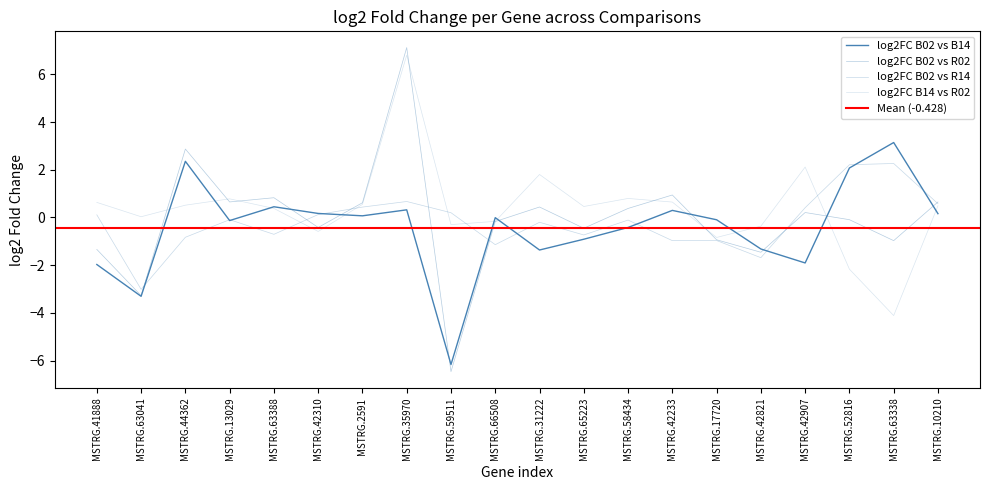

Reading left to right, list all the values displayed in this chart.

log2FC_B02vsB14: MSTRG.41888=-2.0	MSTRG.63041=-3.3	MSTRG.44362=2.4	MSTRG.13029=-0.1	MSTRG.63388=0.4	MSTRG.42310=0.2	MSTRG.2591=0.1	MSTRG.35970=0.3	MSTRG.59511=-6.2	MSTRG.66508=-0.0	MSTRG.31222=-1.4	MSTRG.65223=-0.9	MSTRG.58434=-0.4	MSTRG.42233=0.3	MSTRG.17720=-0.1	MSTRG.42821=-1.3	MSTRG.42907=-1.9	MSTRG.52816=2.1	MSTRG.63338=3.1	MSTRG.10210=0.2
log2FC_B02vsR02: MSTRG.41888=-1.3	MSTRG.63041=-3.3	MSTRG.44362=2.9	MSTRG.13029=0.7	MSTRG.63388=0.8	MSTRG.42310=-0.4	MSTRG.2591=0.6	MSTRG.35970=7.1	MSTRG.59511=-6.5	MSTRG.66508=-0.2	MSTRG.31222=0.4	MSTRG.65223=-0.5	MSTRG.58434=0.4	MSTRG.42233=0.9	MSTRG.17720=-0.9	MSTRG.42821=-1.5	MSTRG.42907=0.2	MSTRG.52816=-0.1	MSTRG.63338=-1.0	MSTRG.10210=0.6
log2FC_B02vsR14: MSTRG.41888=0.1	MSTRG.63041=-3.0	MSTRG.44362=-0.8	MSTRG.13029=-0.1	MSTRG.63388=-0.7	MSTRG.42310=0.1	MSTRG.2591=0.4	MSTRG.35970=0.7	MSTRG.59511=0.2	MSTRG.66508=-1.1	MSTRG.31222=-0.2	MSTRG.65223=-0.7	MSTRG.58434=-0.1	MSTRG.42233=-1.0	MSTRG.17720=-1.0	MSTRG.42821=-1.7	MSTRG.42907=0.4	MSTRG.52816=2.2	MSTRG.63338=2.3	MSTRG.10210=0.6
log2FC_B14vsR02: MSTRG.41888=0.6	MSTRG.63041=0.0	MSTRG.44362=0.5	MSTRG.13029=0.8	MSTRG.63388=0.4	MSTRG.42310=-0.6	MSTRG.2591=0.5	MSTRG.35970=6.8	MSTRG.59511=-0.3	MSTRG.66508=-0.2	MSTRG.31222=1.8	MSTRG.65223=0.5	MSTRG.58434=0.8	MSTRG.42233=0.6	MSTRG.17720=-0.8	MSTRG.42821=-0.4	MSTRG.42907=2.1	MSTRG.52816=-2.2	MSTRG.63338=-4.1	MSTRG.10210=0.5